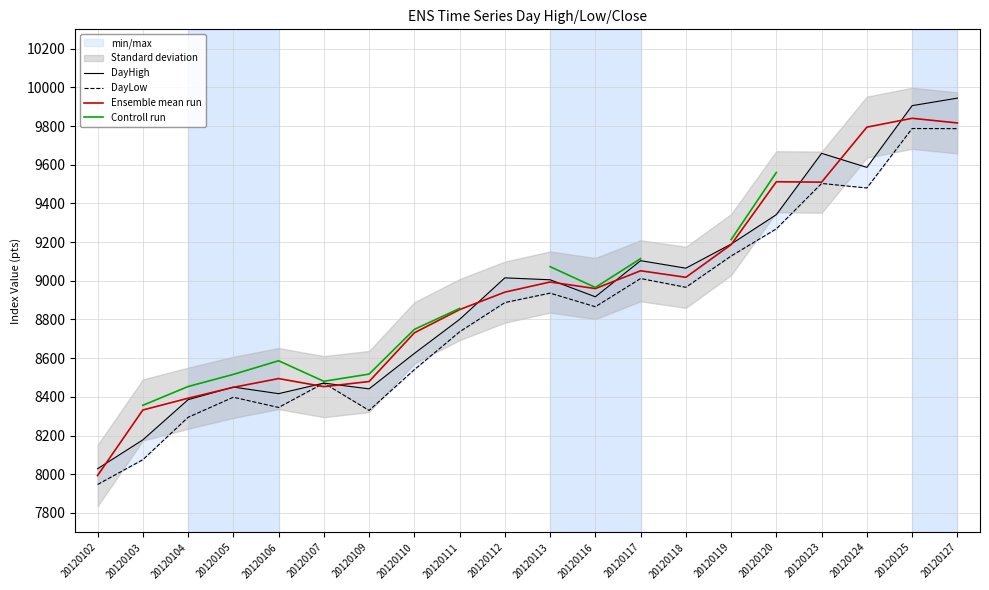

How many values in Controll run are above zero?

14